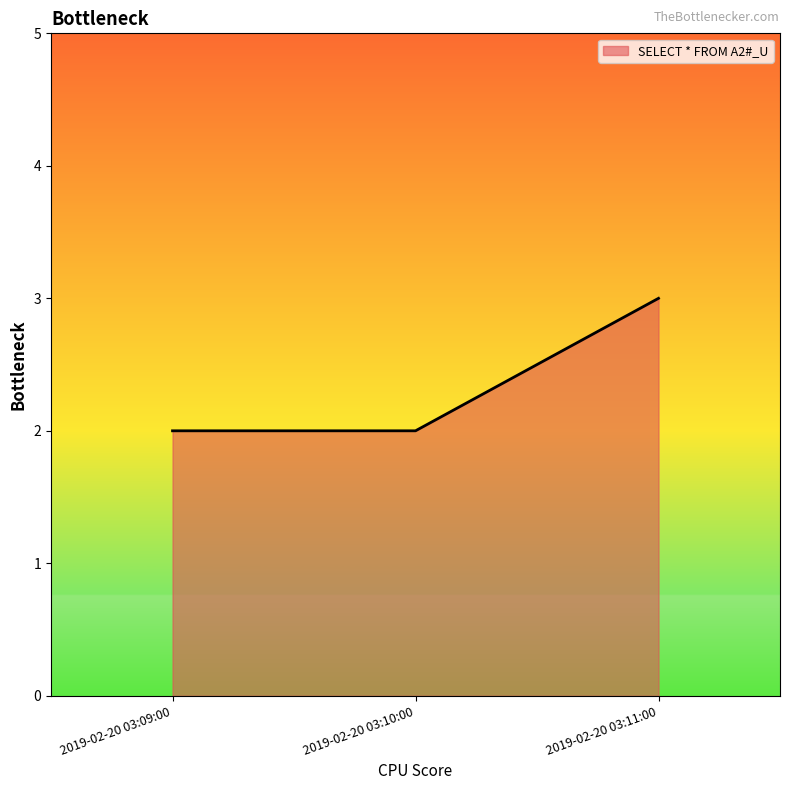

The value at 2019-02-20 03:11:00 is 2. True or false?

False